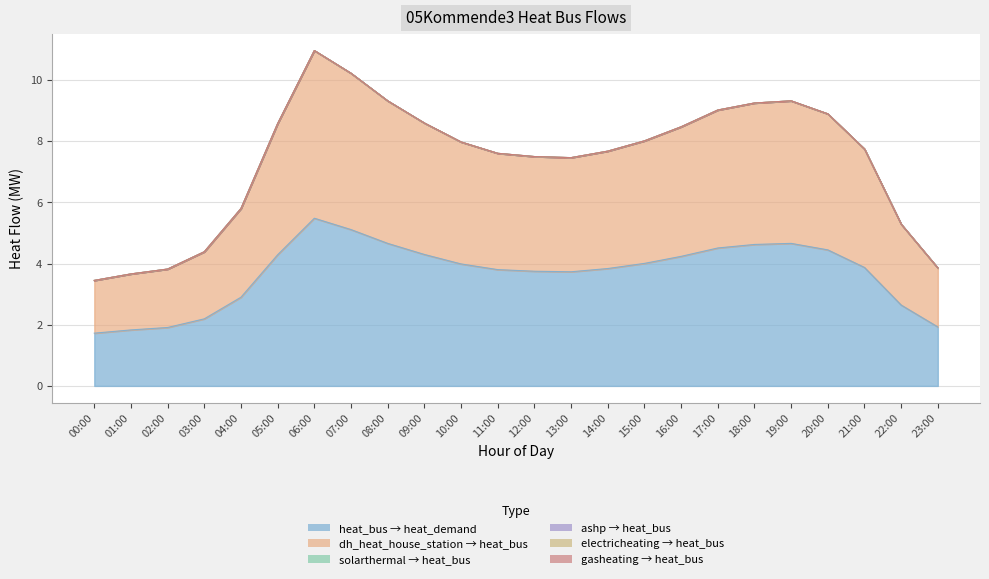

What is the greatest value displayed?

5.5